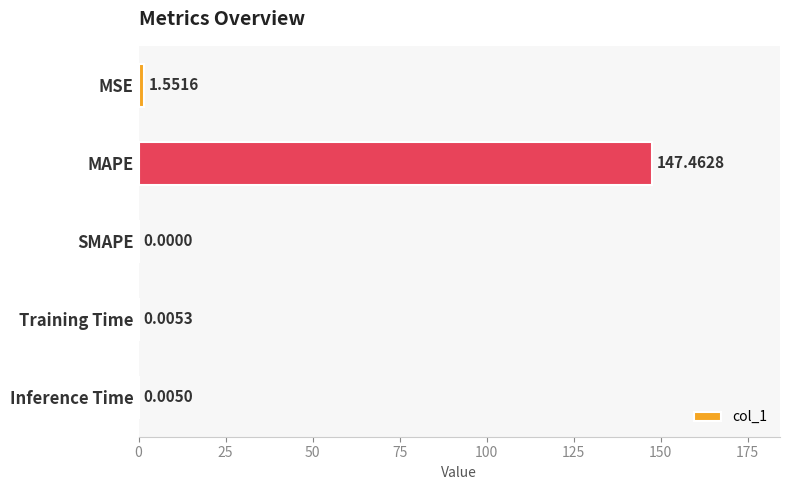

What is the change in value from MSE to MAPE?

+145.9